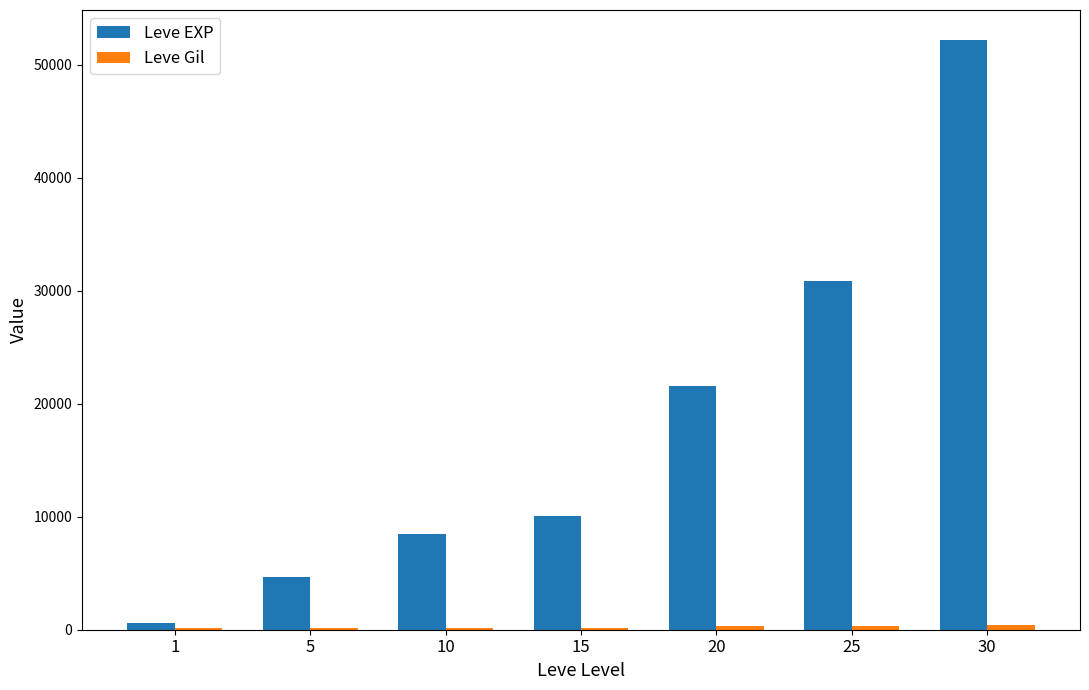

Which series changed the most between 10 and 25?

Leve EXP